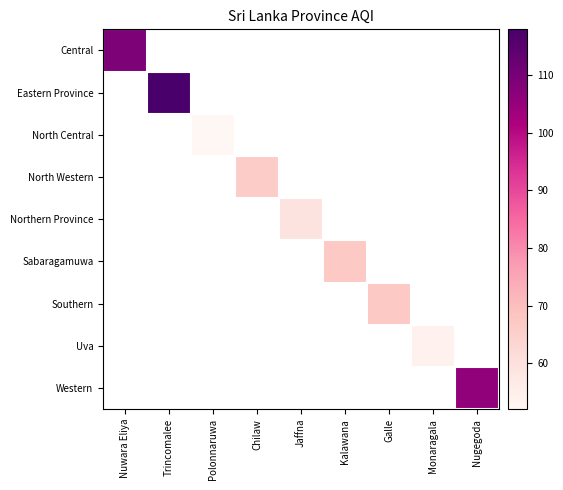

Count the number of data series in this chart.

9